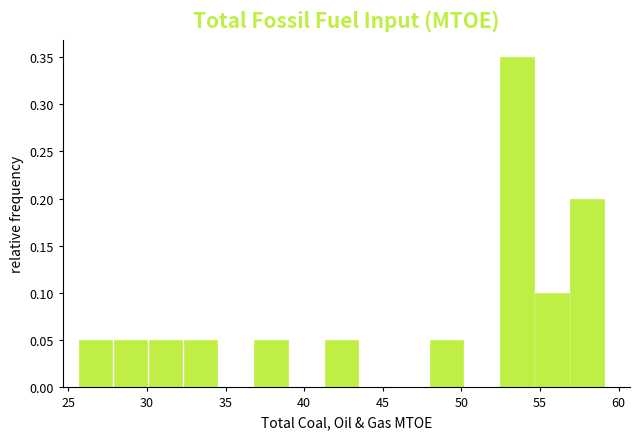

Over which range of the x-axis is the bar tallest?

52.5 to 54.5